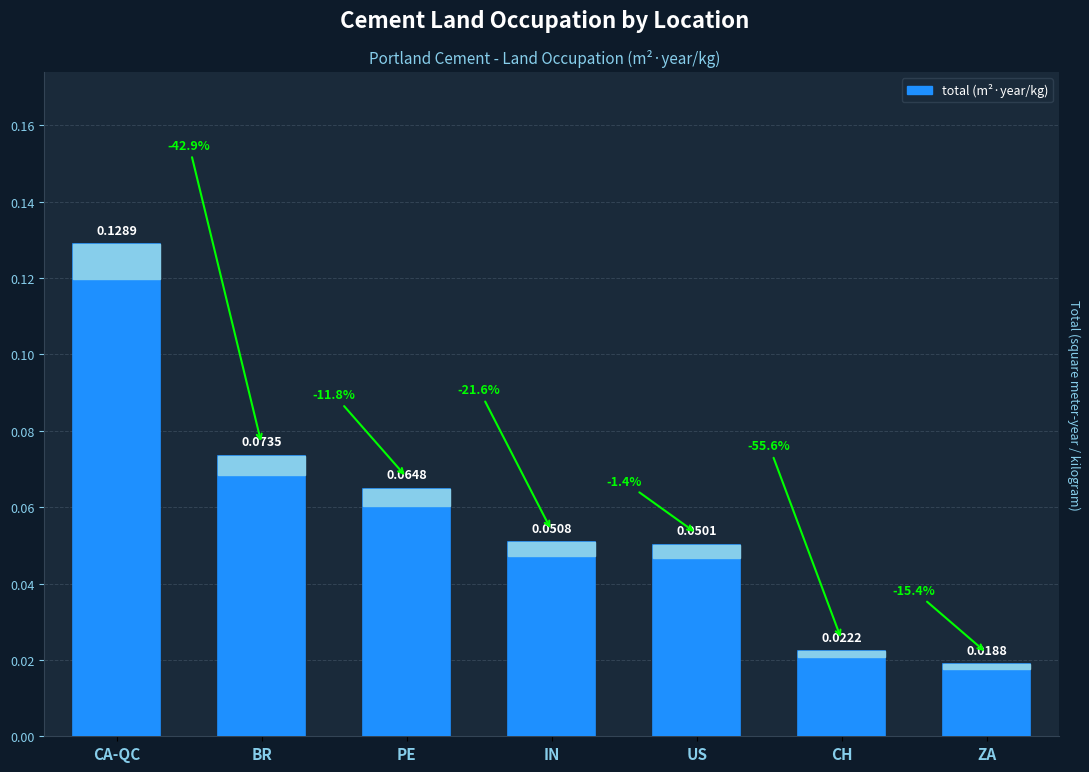

List the labels in order of value, largest first.

CA-QC, BR, PE, IN, US, CH, ZA